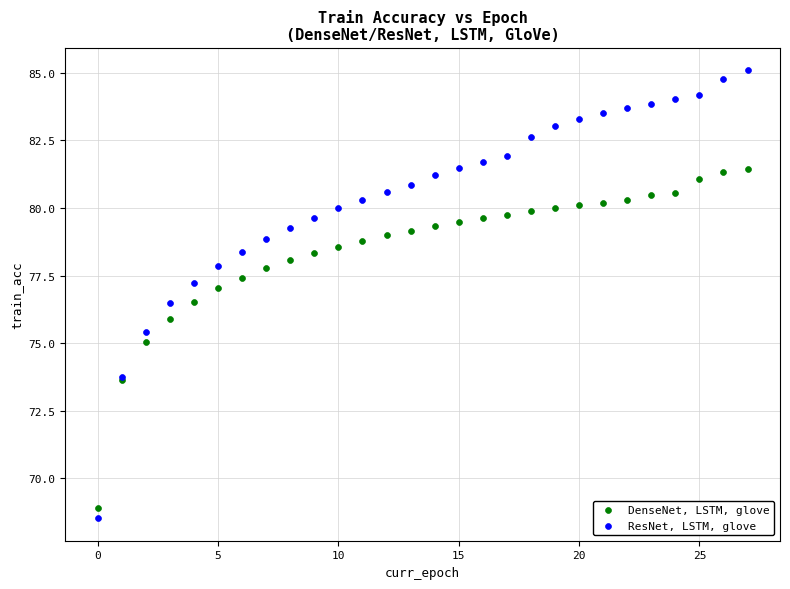

Which series reaches the maximum Y coordinate?

ResNet, LSTM, glove